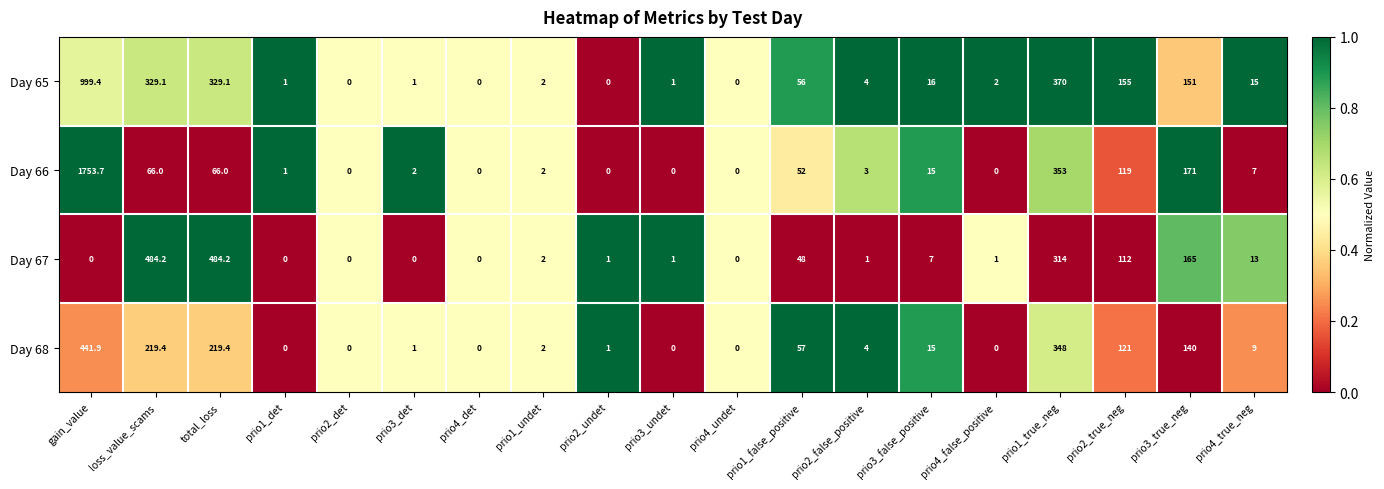

The value of Day 68 at prio4_undet is 192.0. True or false?

False